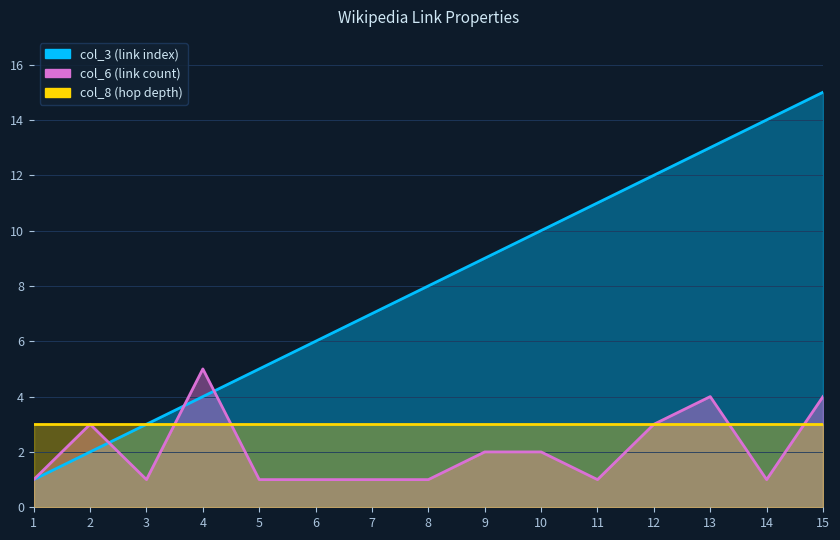

How many intersections are there between col_6_values and hop_index?

3